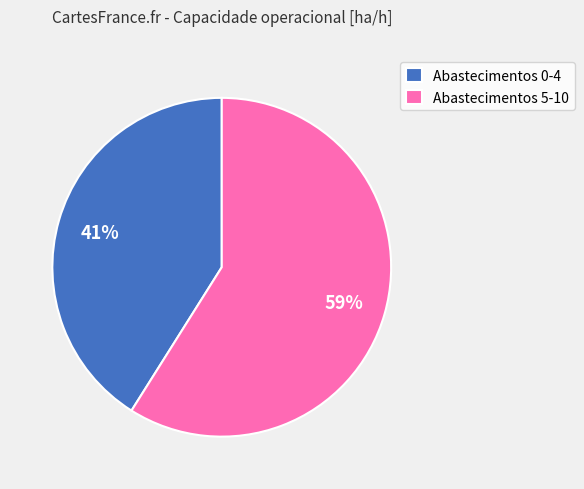

Do Abastecimentos 5-10 and Abastecimentos 0-4 together represent more than half of the pie?

Yes